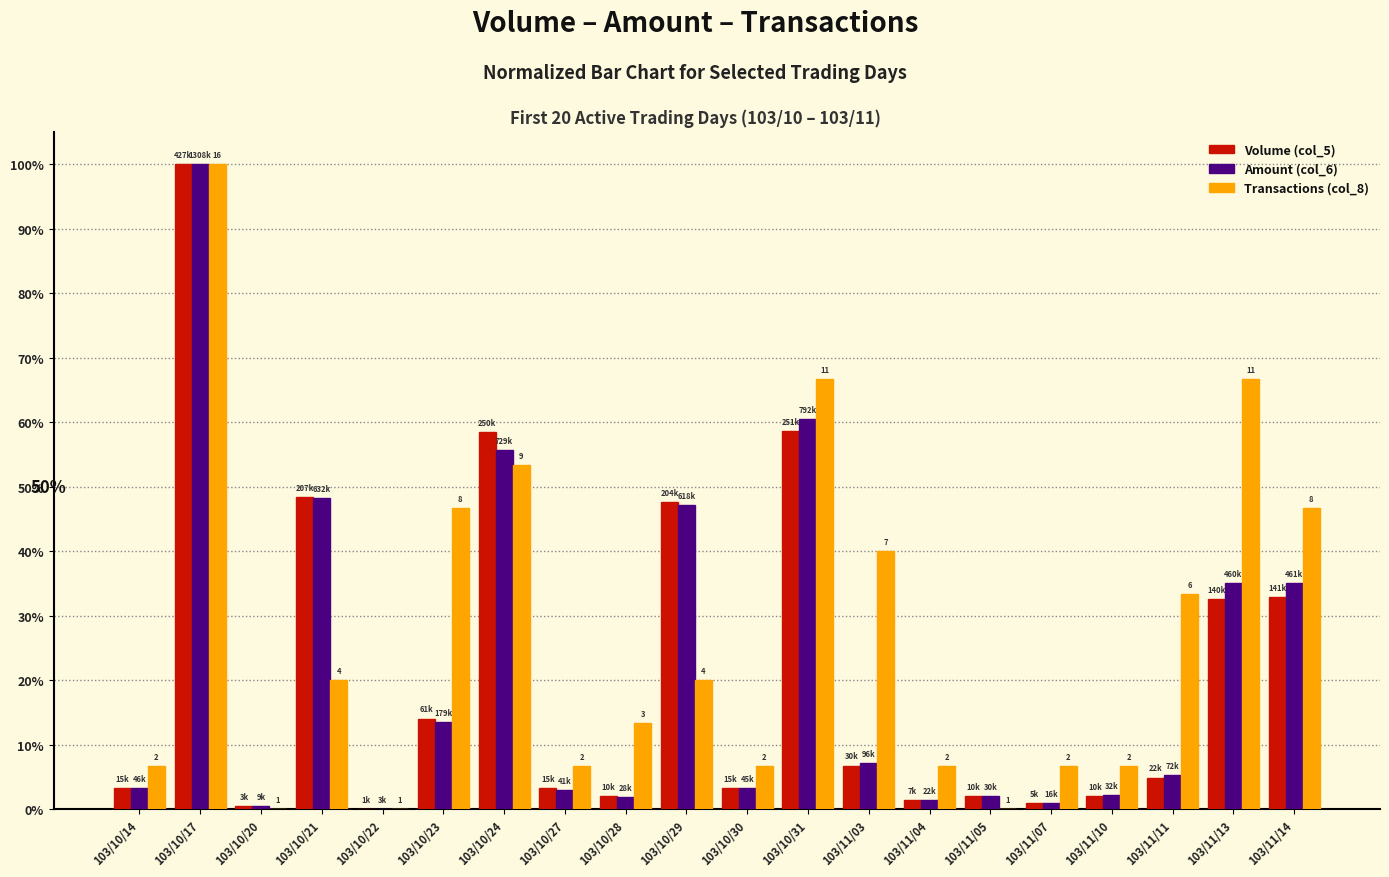

True or false: Amount (col_6) has a value of 5.3 at 103/11/11.

True